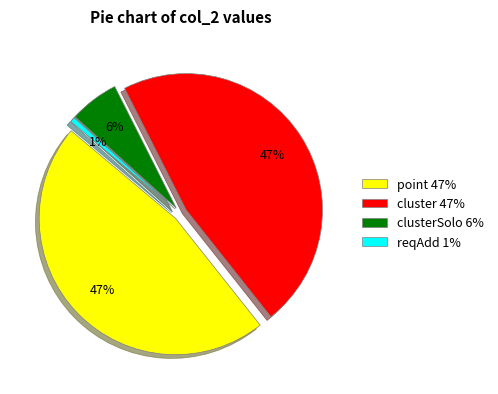

Rank the categories by value from lowest to highest.

reqAdd, clusterSolo, point, cluster